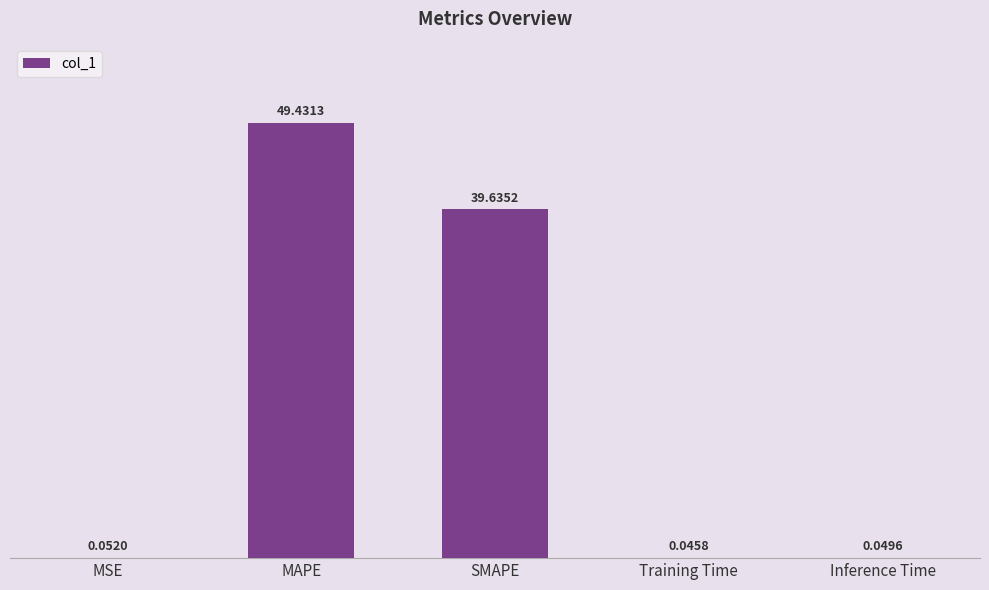

What is the sum of all values?

89.2